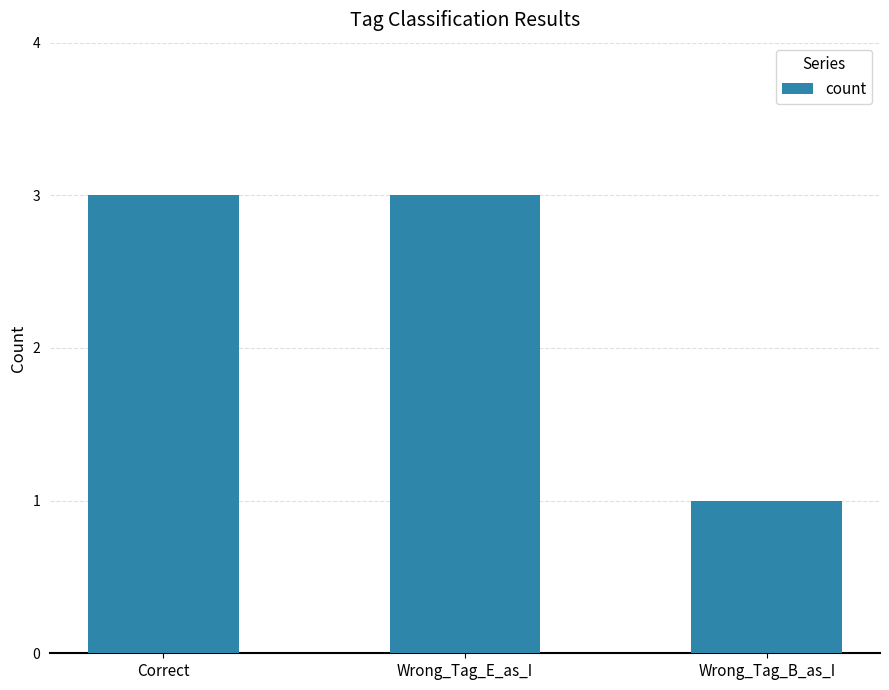

What is the greatest value displayed?

3